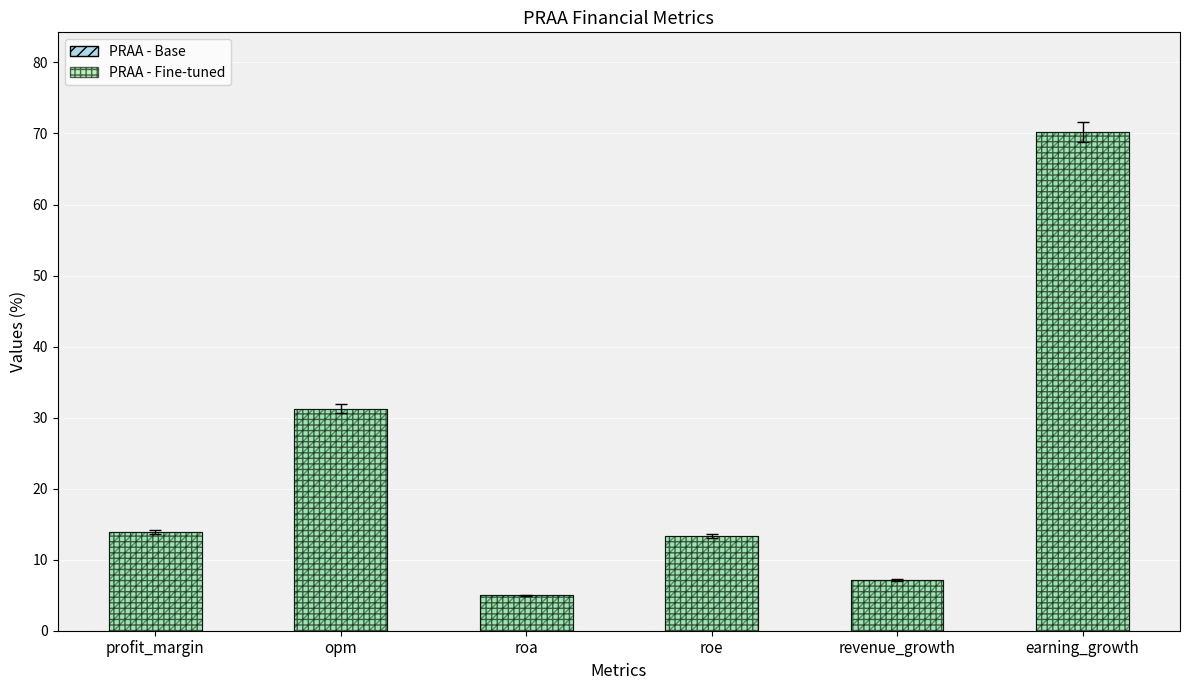

Which series changed the most between roe and revenue_growth?

PRAA - Base